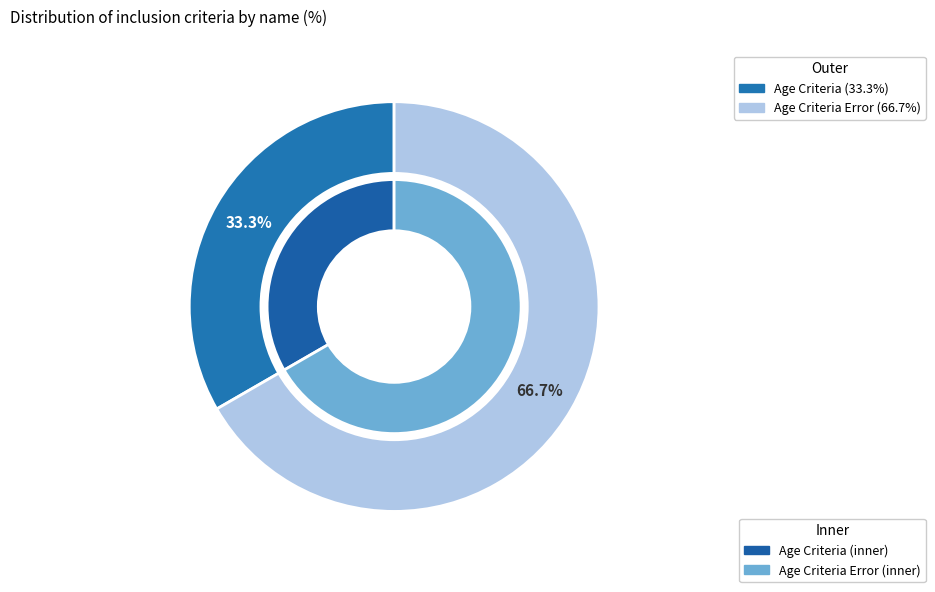

The Age Criteria Error slice represents 67% of the pie. True or false?

True